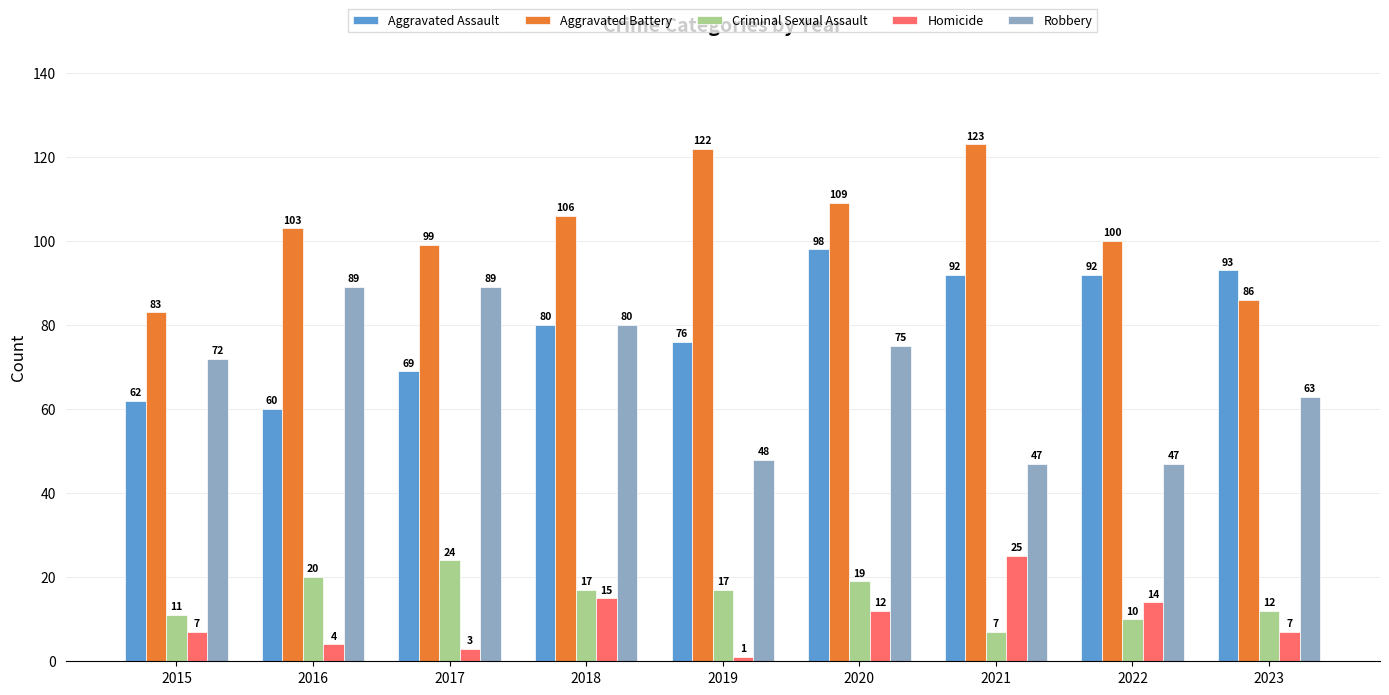

What are all the series names shown in the legend?

Aggravated Assault, Aggravated Battery, Criminal Sexual Assault, Homicide, Robbery